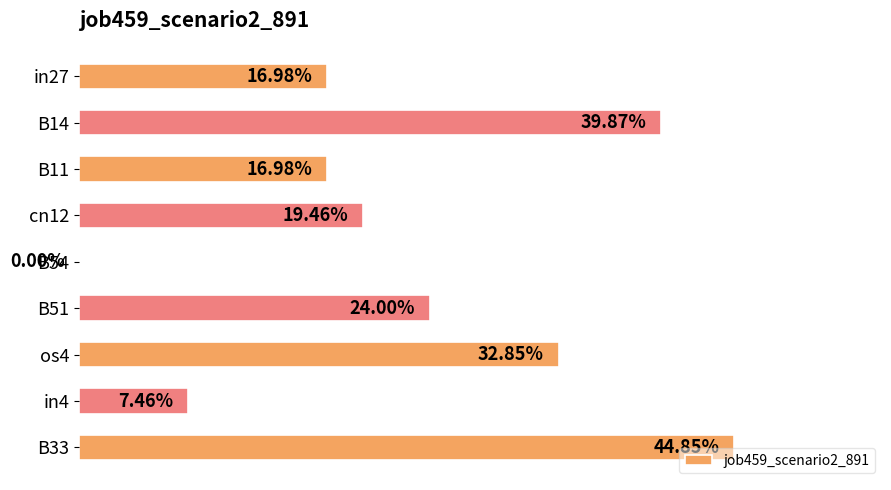

Where is the data nearest to the value 0?

B54